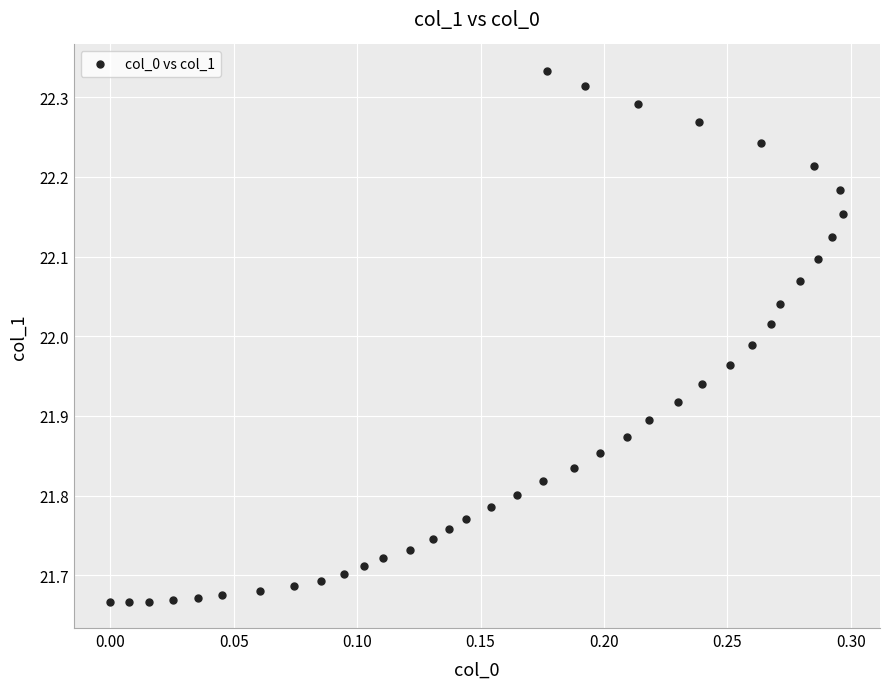

What is the range of Y values (max minus min)?

0.7